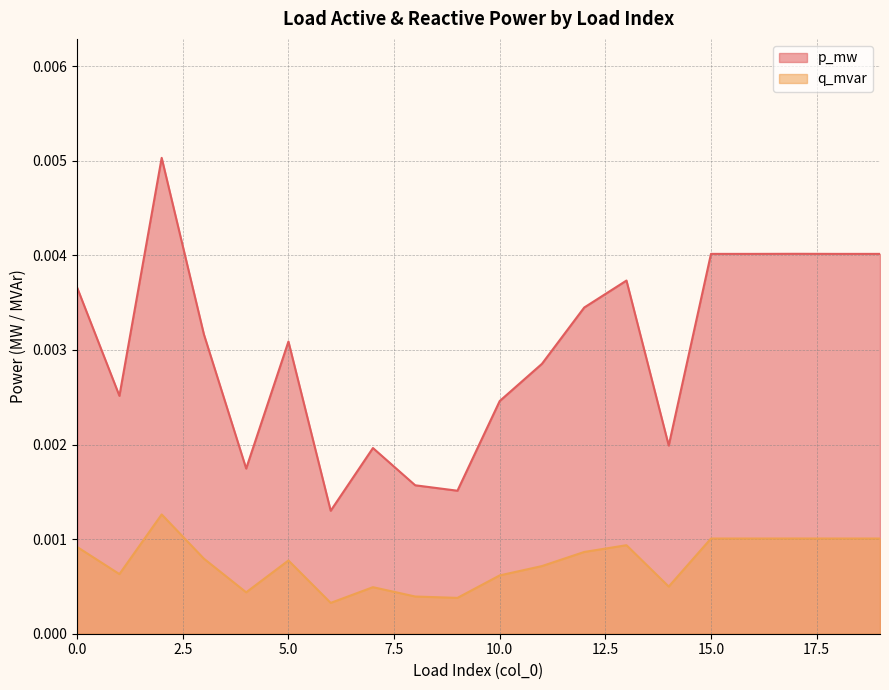

True or false: q_mvar and p_mw intersect in this chart.

False